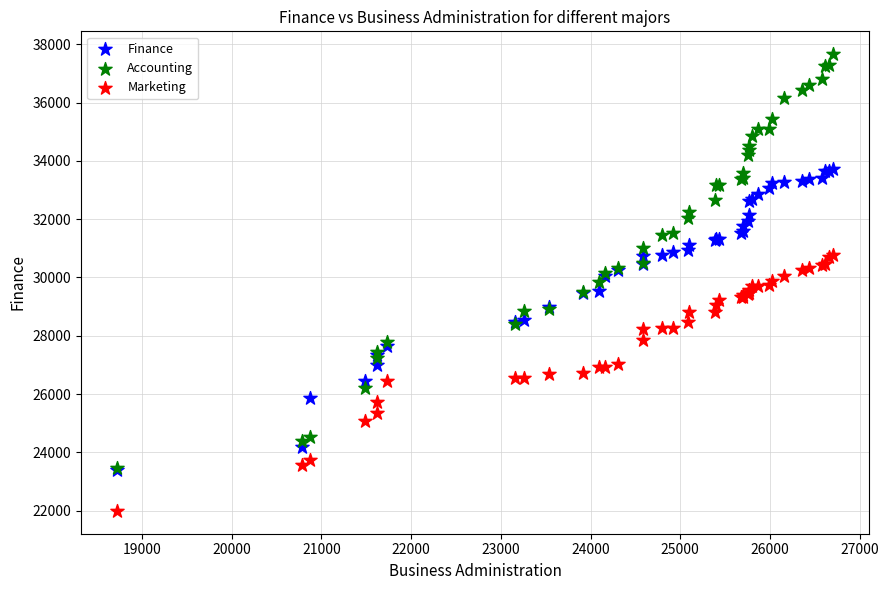

What are all the series names shown in the legend?

Finance, Accounting, Marketing